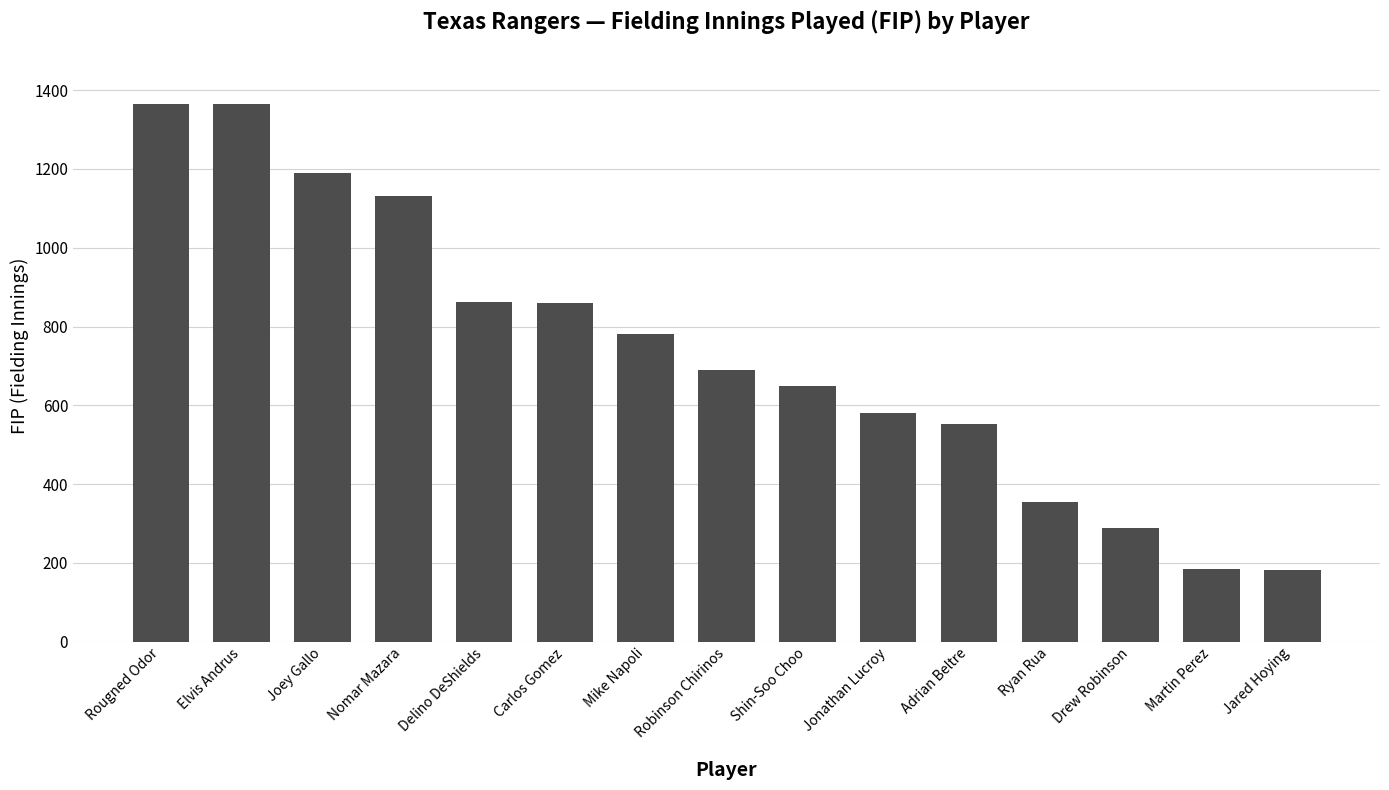

How many values are below 691?

7